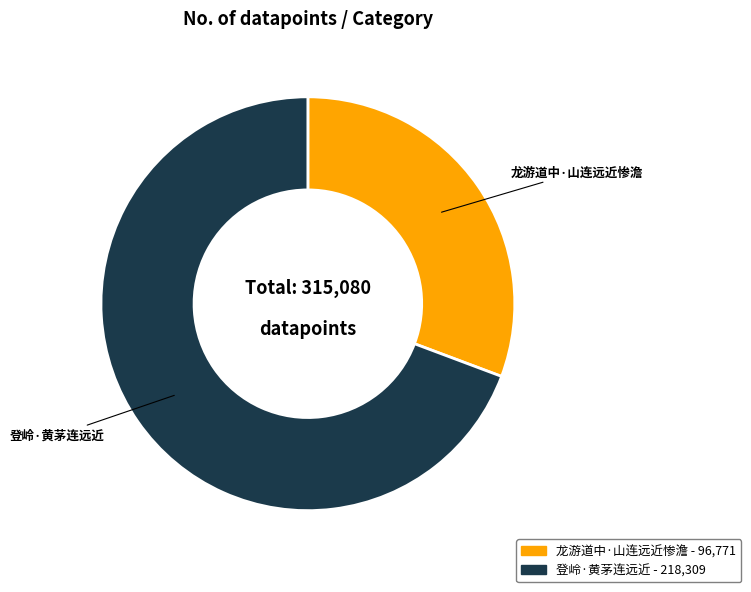

What is the largest slice in the pie chart?

登岭·黄茅连远近